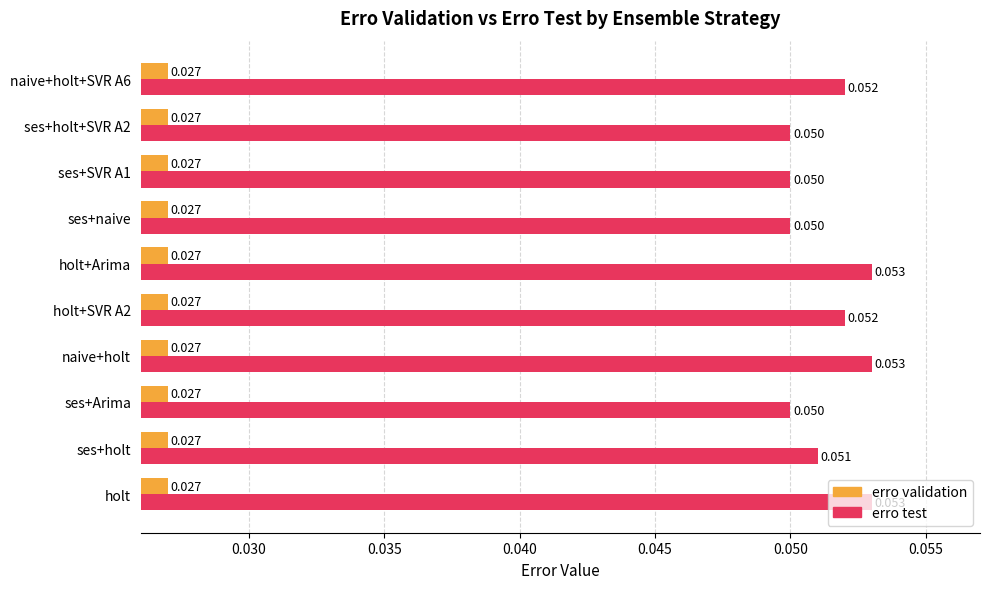

Which series has the widest spread of values?

erro test